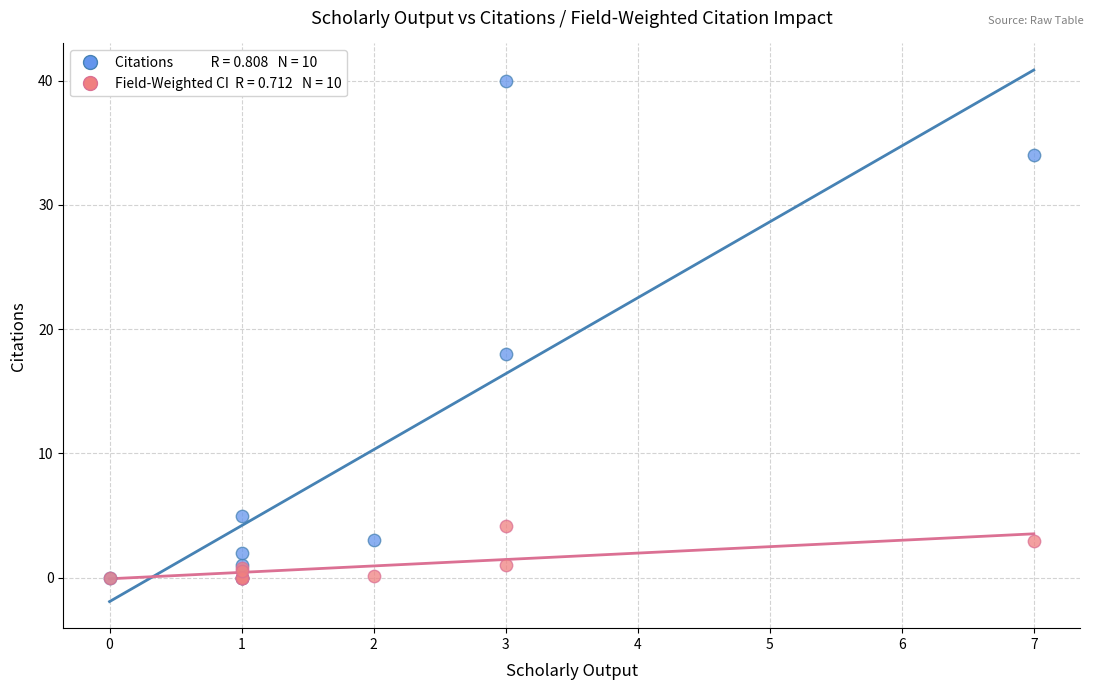

Across all series, what Y value is closest to 20?

18.0